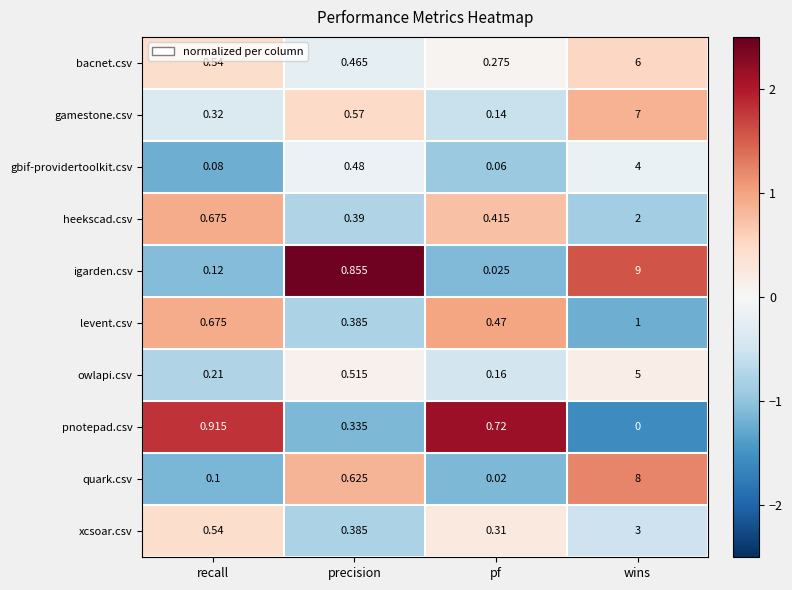

At which category is the sum across all series the highest?

wins